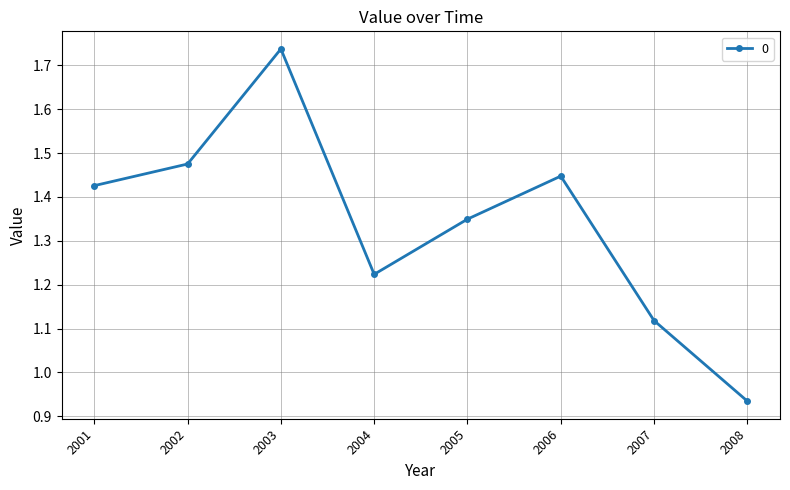

At which category does the chart reach its minimum across all series?

2008